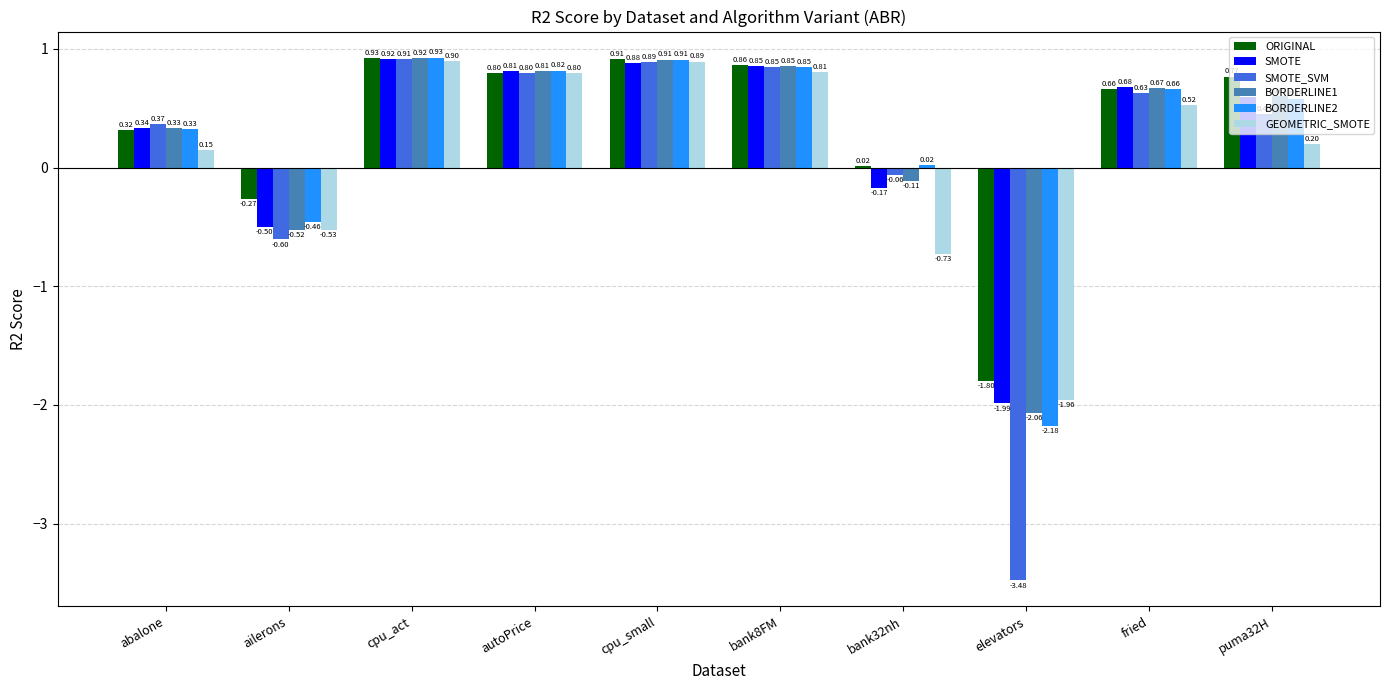

Is it true that SMOTE_SVM equals 1.5 at cpu_small?

False